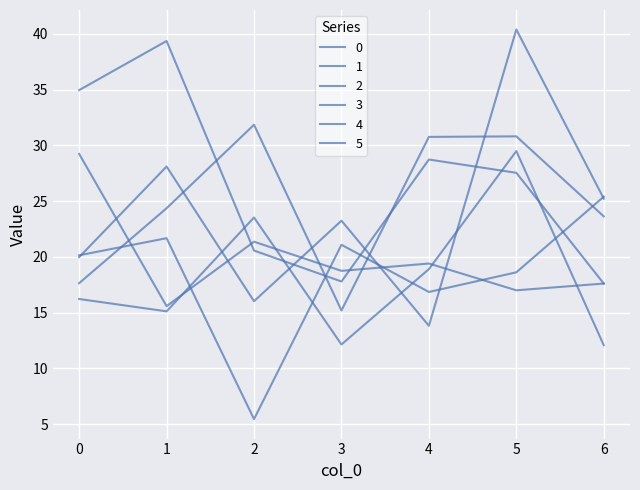

What is the difference between the maximum and minimum values in the 2 series?

16.7